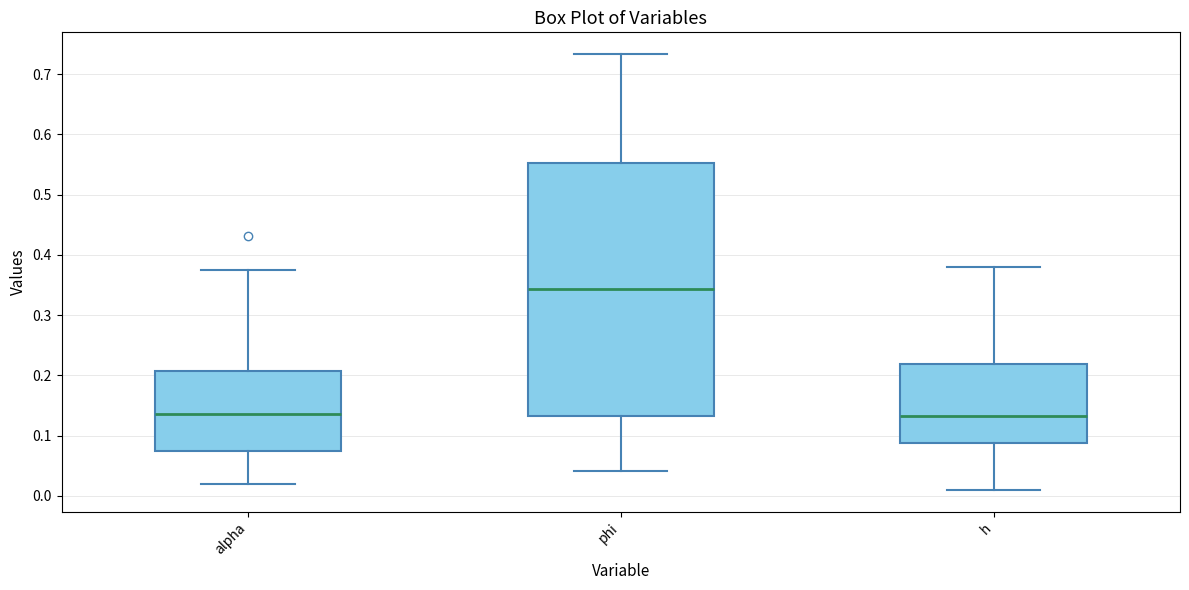

Which box is the tallest, from its lower edge to its upper edge?

phi